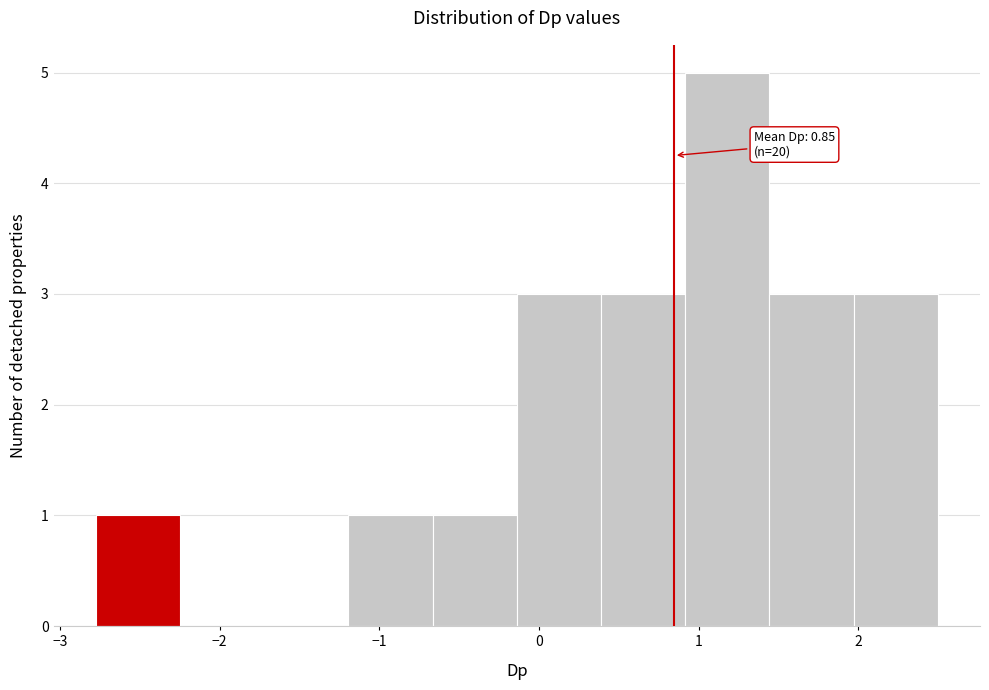

Over which range of the x-axis is the bar tallest?

0.9 to 1.4